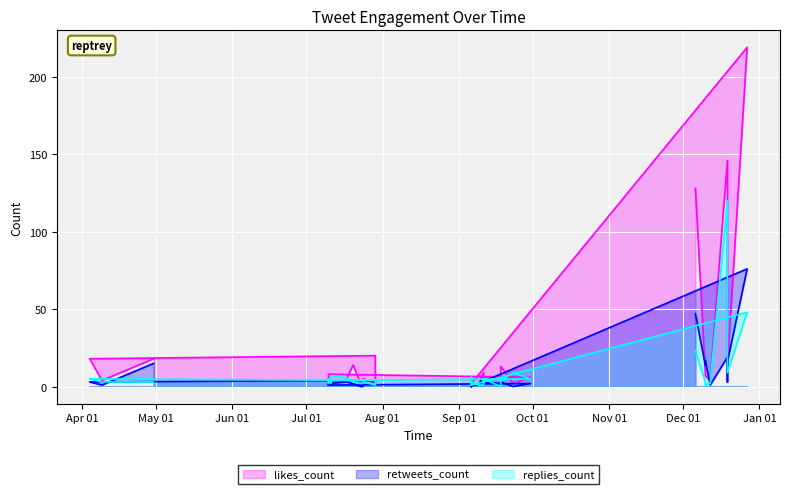

Reading right to left, extract all data points from this chart.

likes_count: 128	9	7	4	146	23	13	219	2	4	5	2	2	1	6	5	9	6	6	13	2	6	8	5	5	4	4	3	2	4	14	2	2	1	5	3	20	18	4	18
retweets_count: 47	14	17	1	19	3	16	76	0	1	0	1	1	1	4	3	3	3	2	3	0	2	1	2	1	2	2	1	2	3	2	0	0	0	4	3	4	3	1	15
replies_count: 23	3	1	2	120	37	9	48	1	6	2	1	3	1	1	1	1	5	0	4	9	5	4	2	3	5	2	5	7	6	3	2	2	2	3	1	4	5	3	3